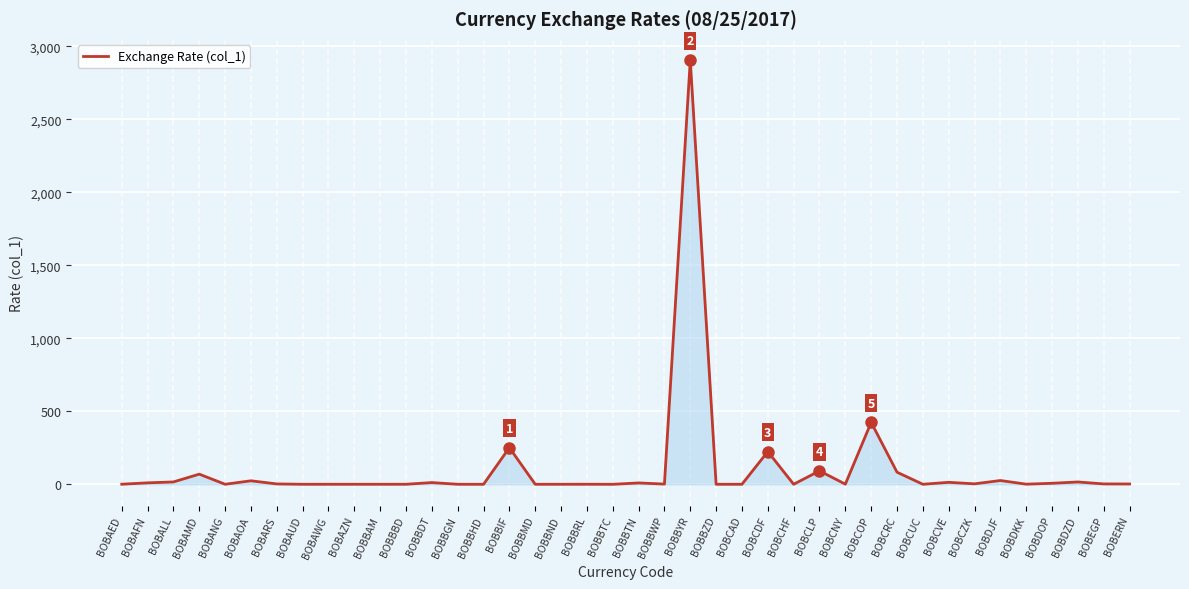

Which label corresponds to the largest value in the chart?

BOBBYR